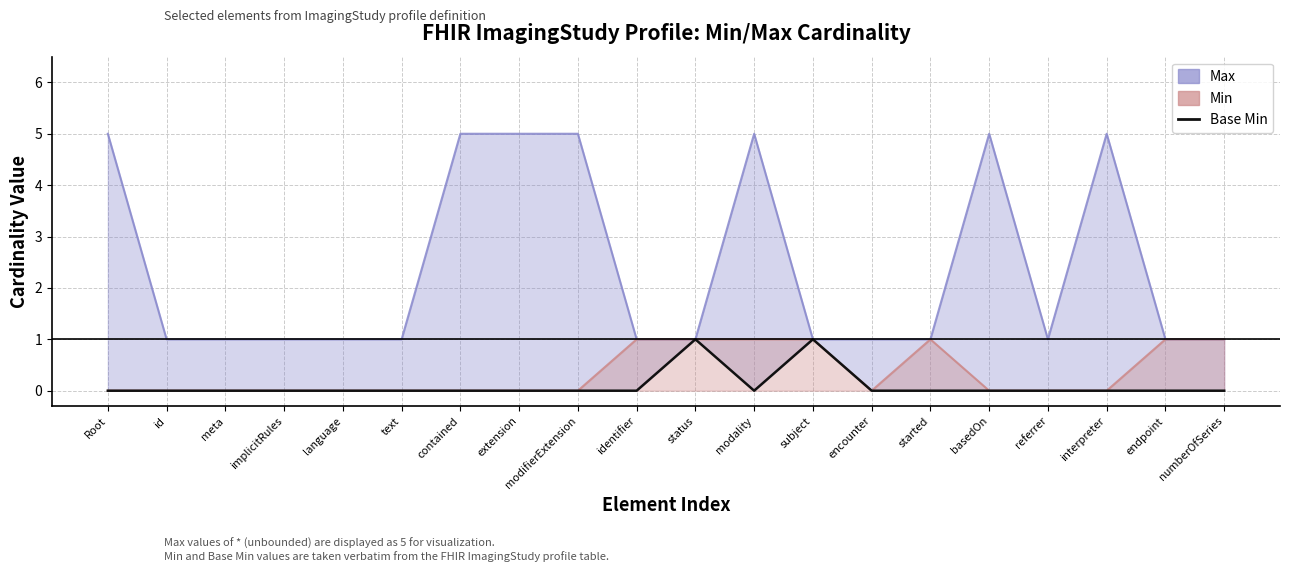

Reading left to right, list all the values displayed in this chart.

0	0	0	0	0	0	0	0	0	0	1	0	1	0	0	0	0	0	0	0